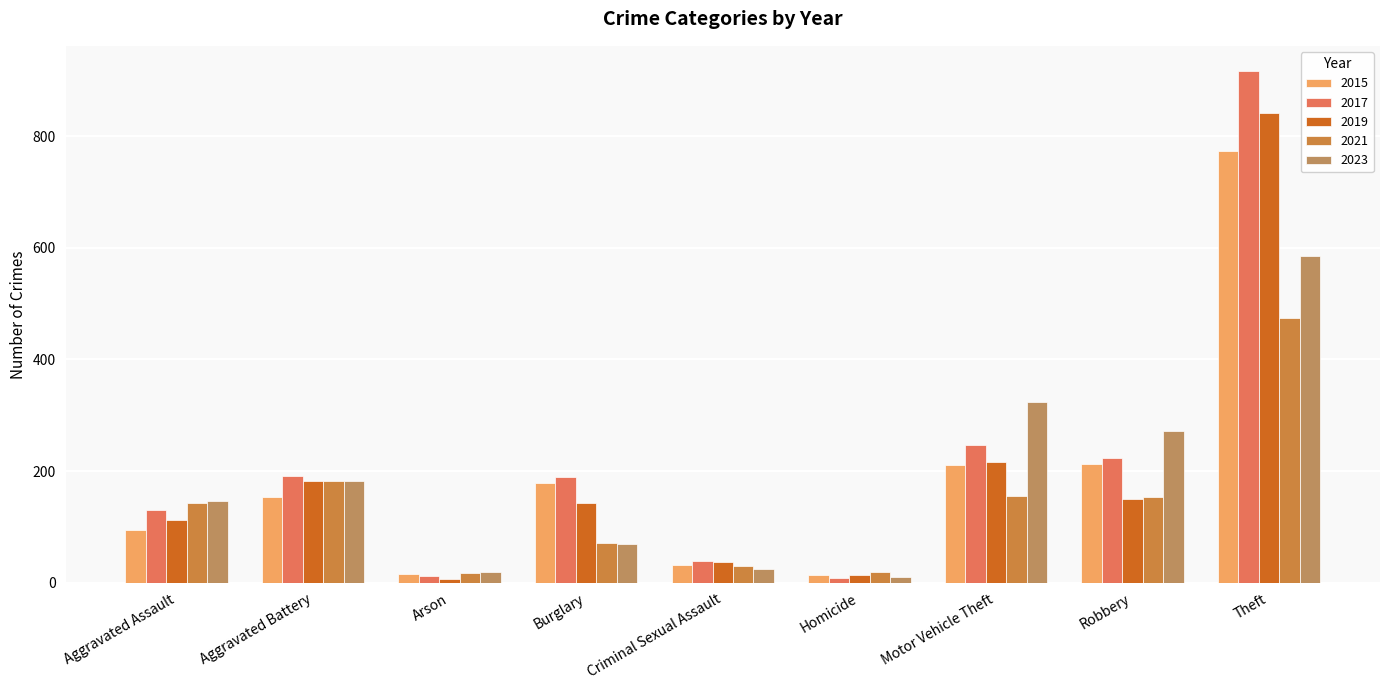

Reading right to left, list all the values displayed in this chart.

2015: 774	212	211	13	31	178	15	154	95
2017: 916	224	247	8	39	189	12	191	131
2019: 841	150	216	14	37	143	6	182	113
2021: 474	153	156	20	30	71	17	182	142
2023: 586	272	324	10	24	70	19	182	147